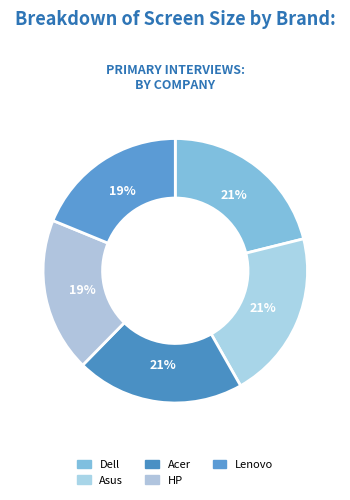

How many segments does this pie chart have?

5